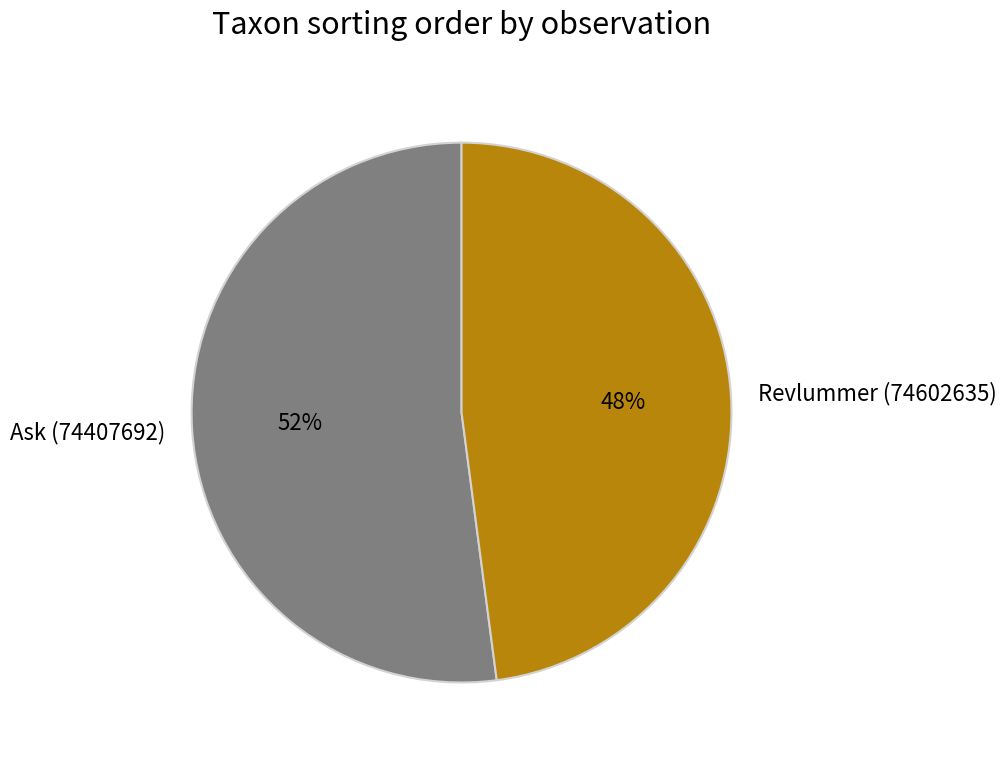

To the nearest percent, what is the difference between the Ask (74407692) and Revlummer (74602635) slice percentages?

4%